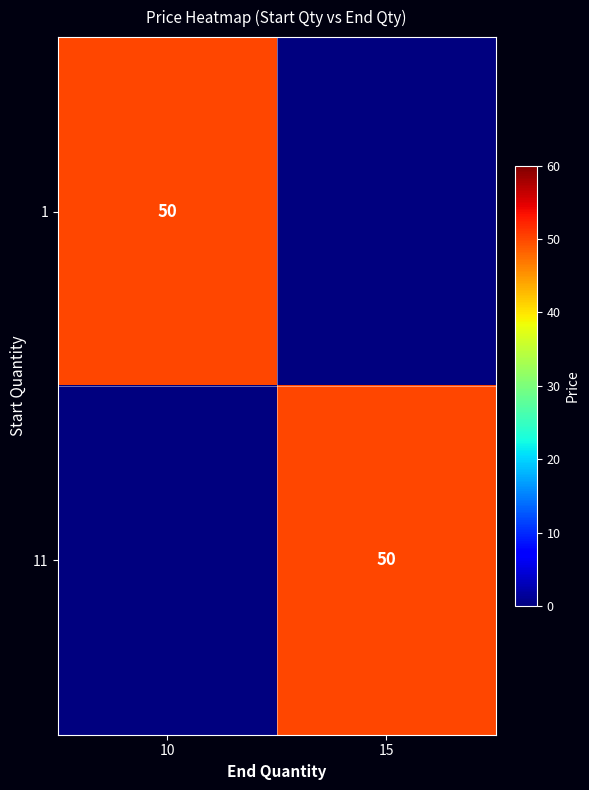

What is the difference between the highest and lowest values at 15?

50